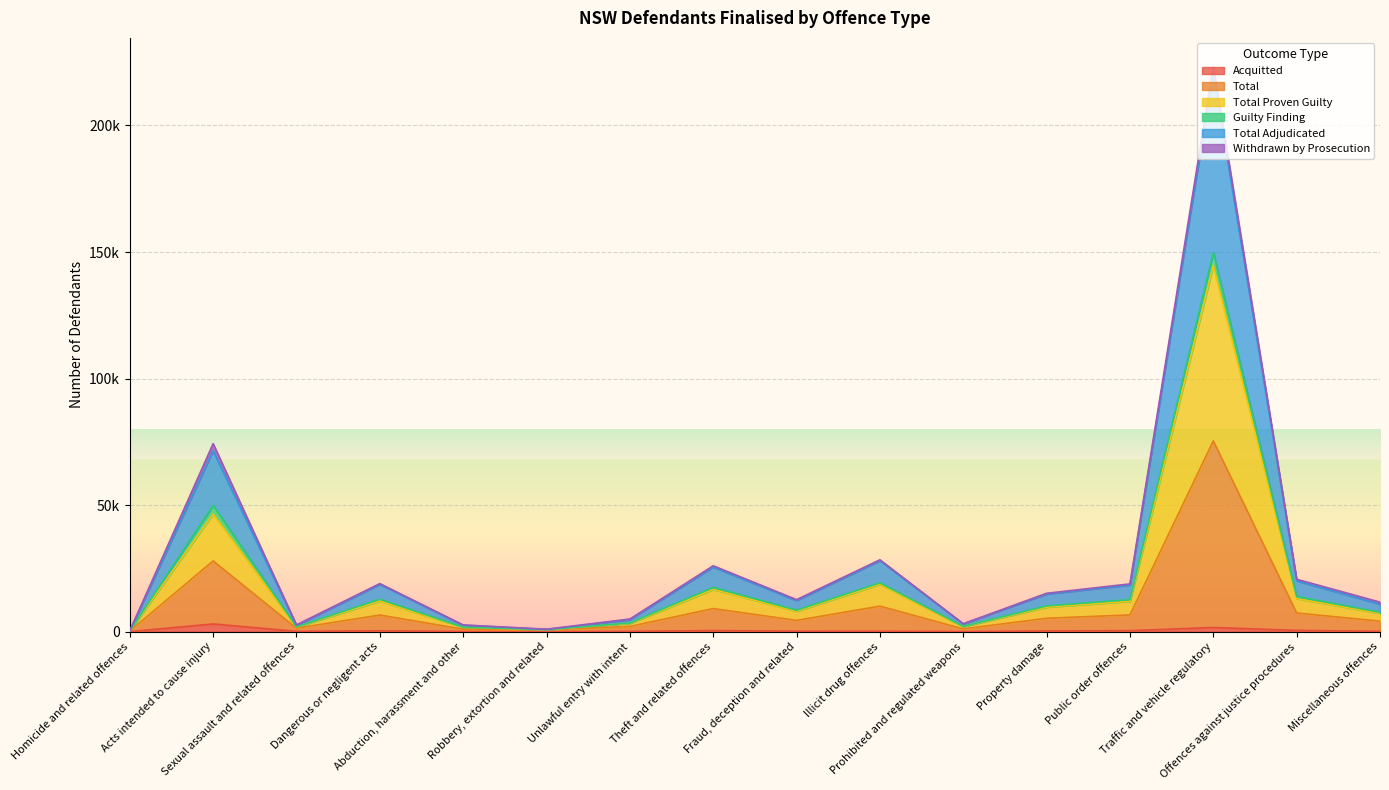

Where does the Acquitted series first go above 177?

Acts intended to cause injury